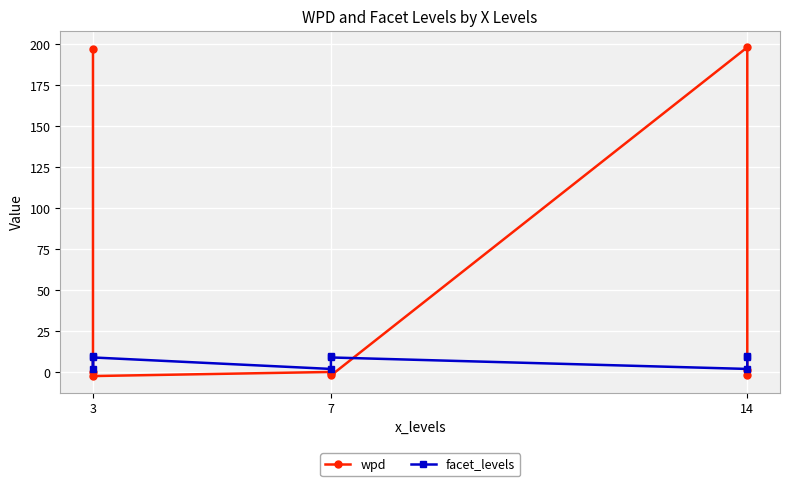

List the series in order of their overall mean, highest first.

wpd, facet_levels